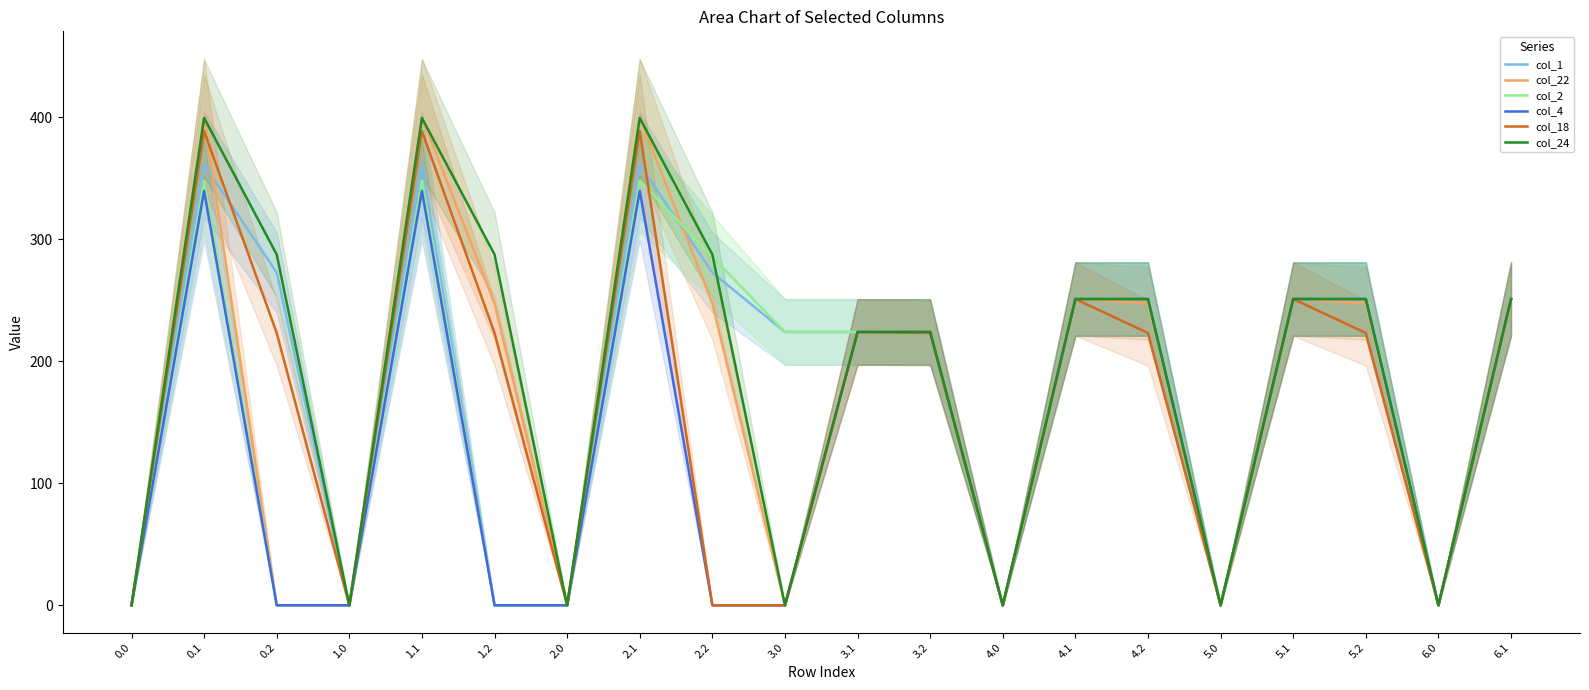

What position from the left is 2.0?

7